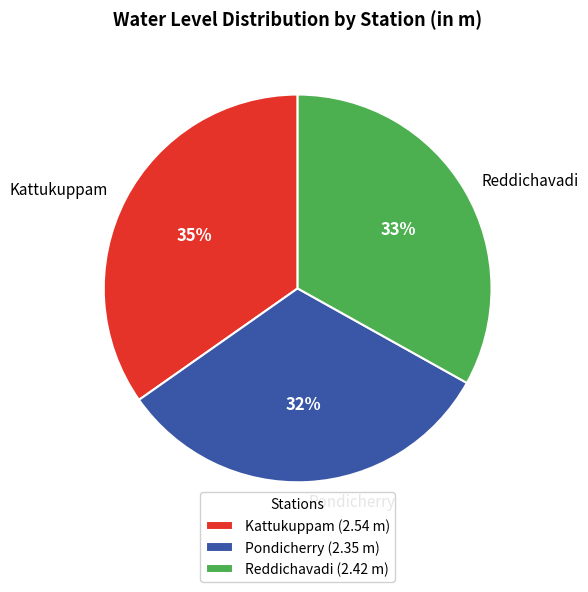

To the nearest percent, what is the combined percentage of Pondicherry and Reddichavadi?

65%